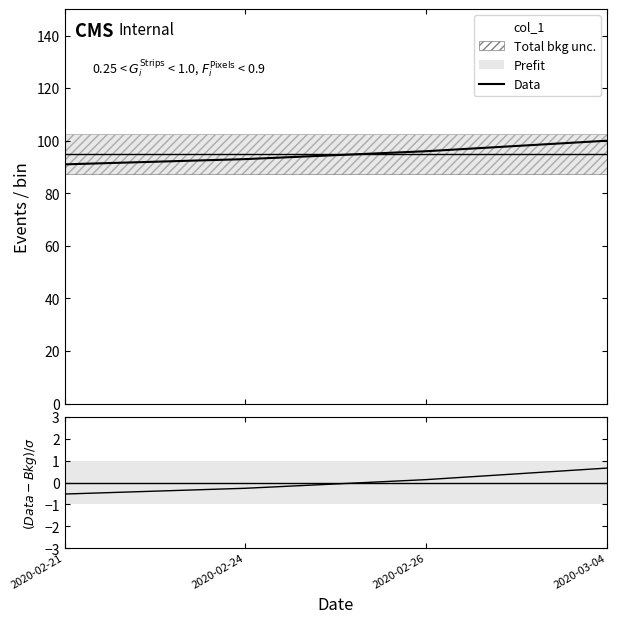

Which series has the largest range (max minus min)?

Data